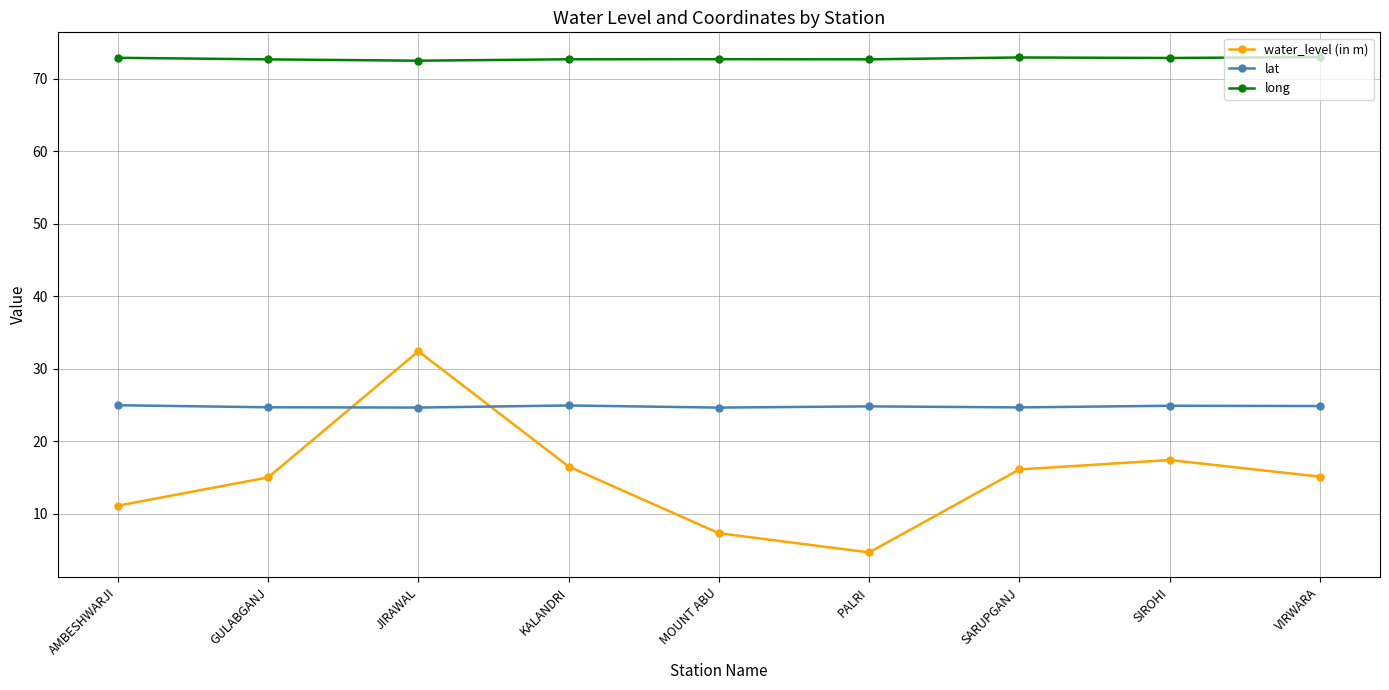

What is the total value across all series at MOUNT ABU?

104.6